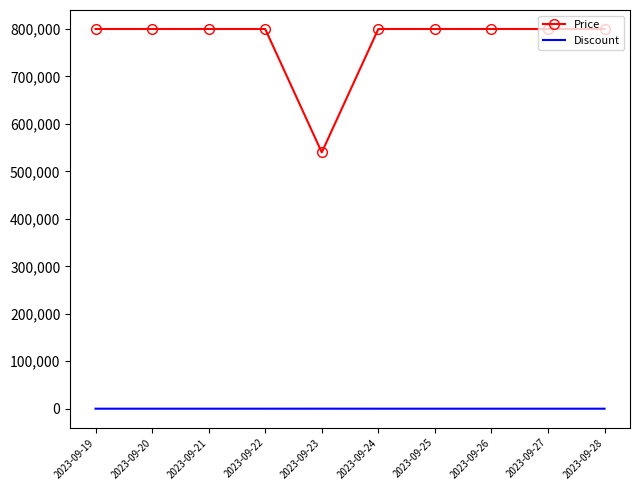

What value does the Price series have at 2023-09-22?

800000